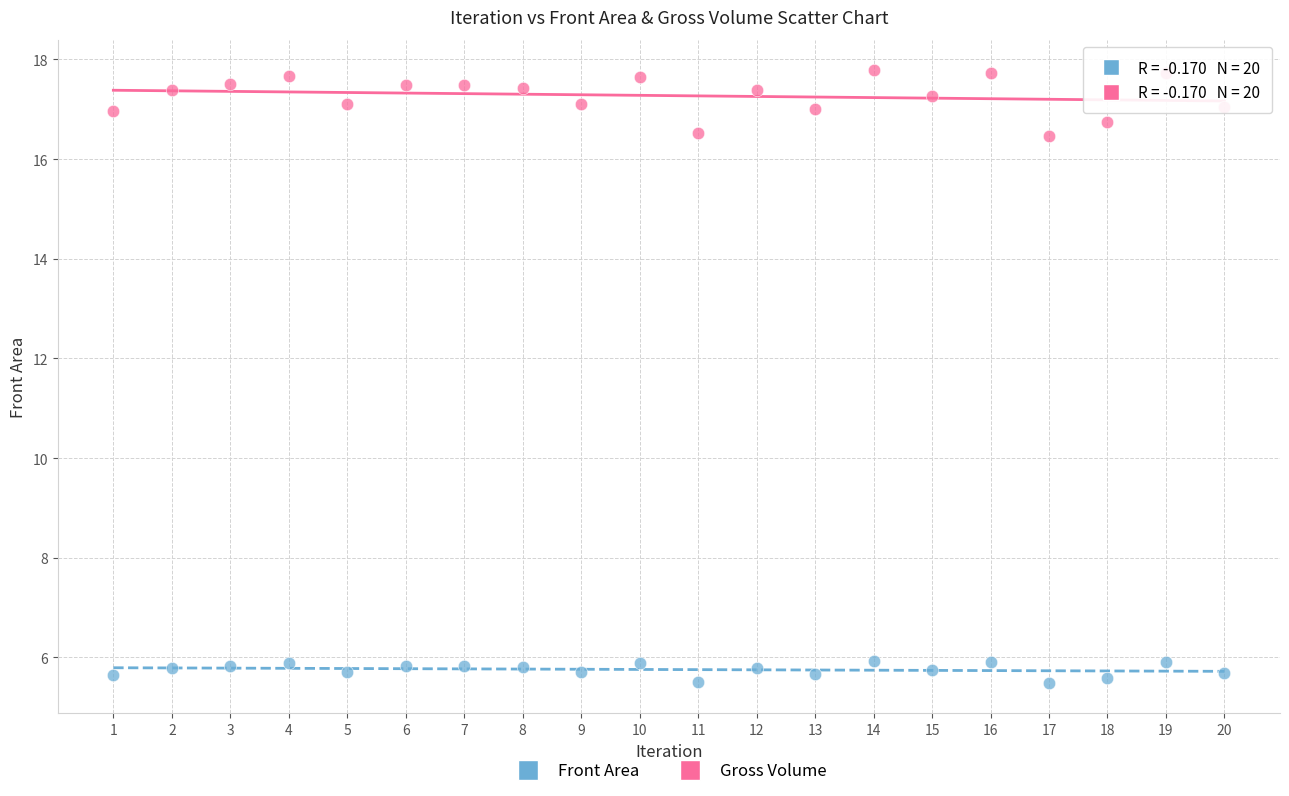

Across all data points, what is the range of Y values (max minus min)?

12.3